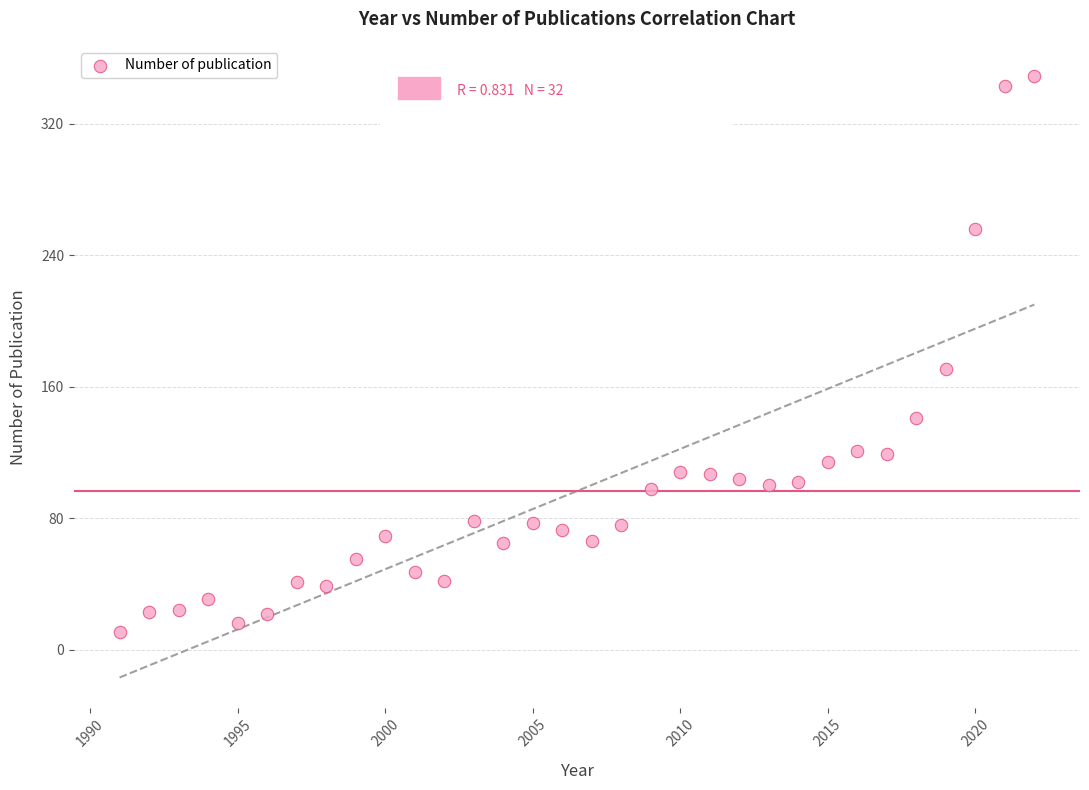

What is the range of Y values (max minus min)?

338